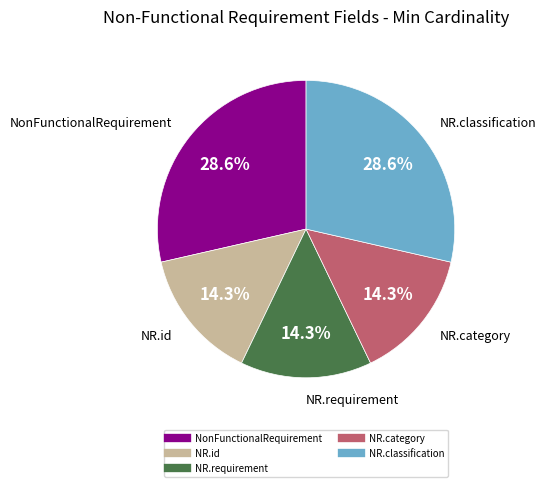

Count the number of slices in the pie.

5